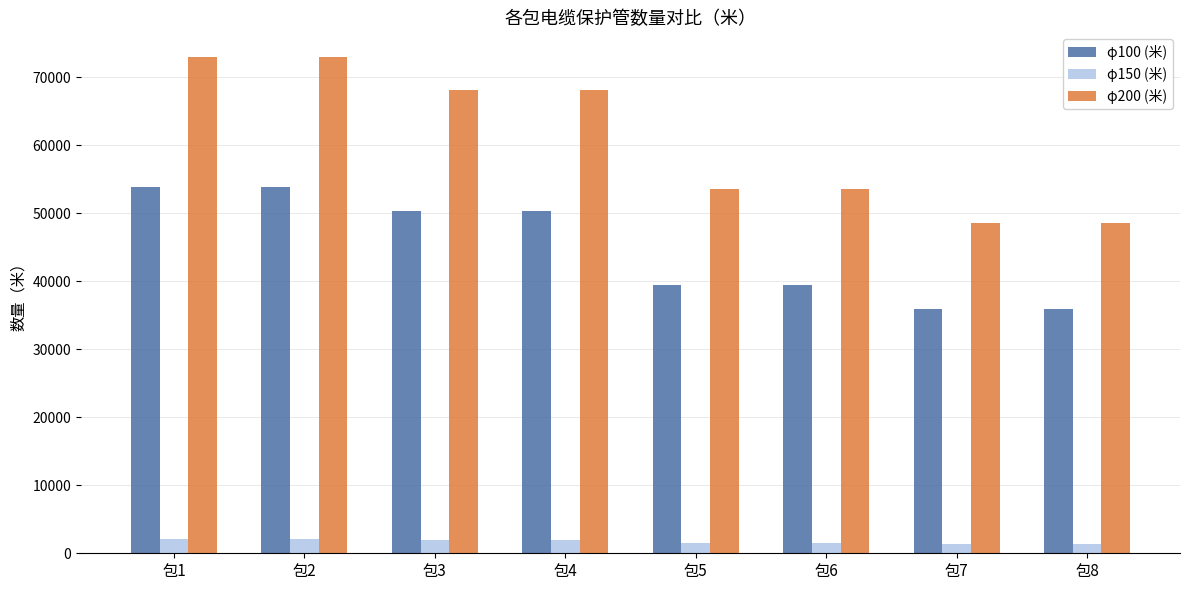

Which series has the largest range (max minus min)?

φ200 (米)